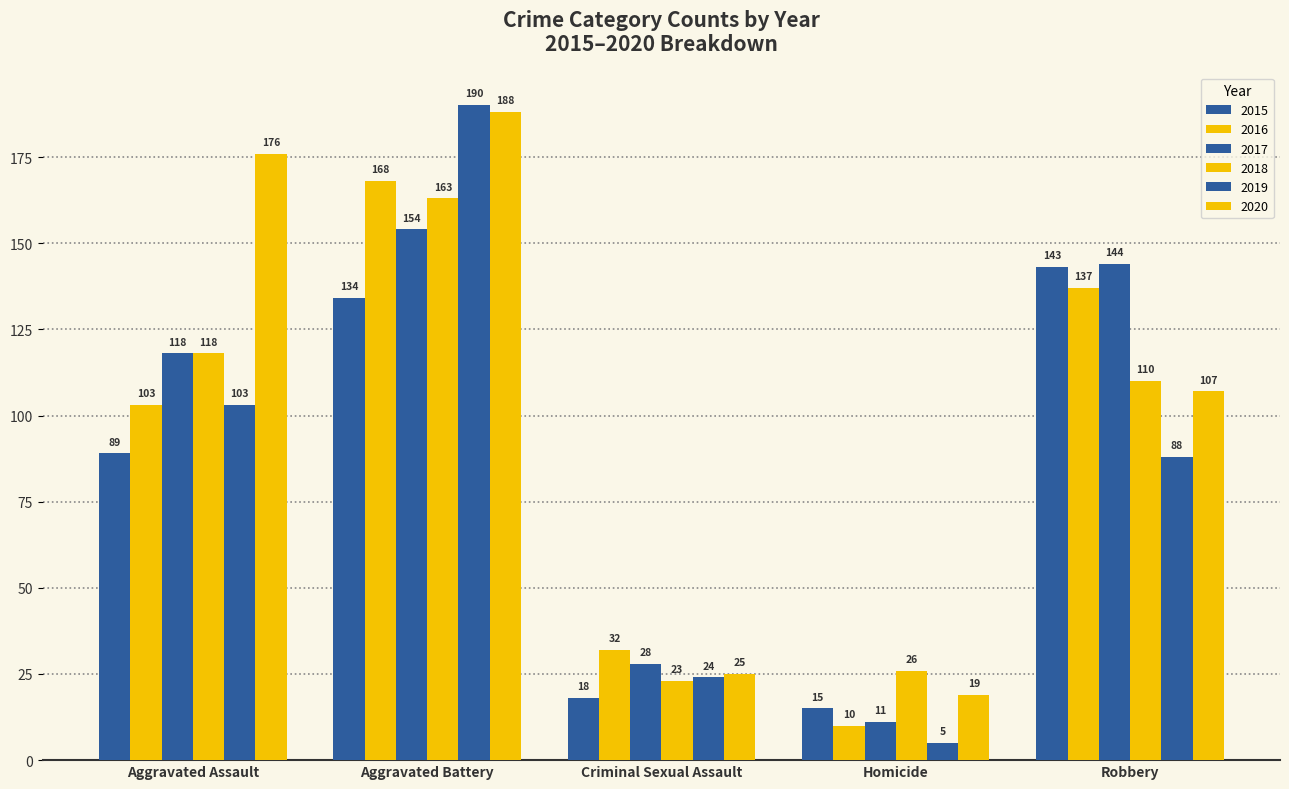

Rank the series by their maximum value, from highest to lowest.

2019, 2020, 2016, 2018, 2017, 2015